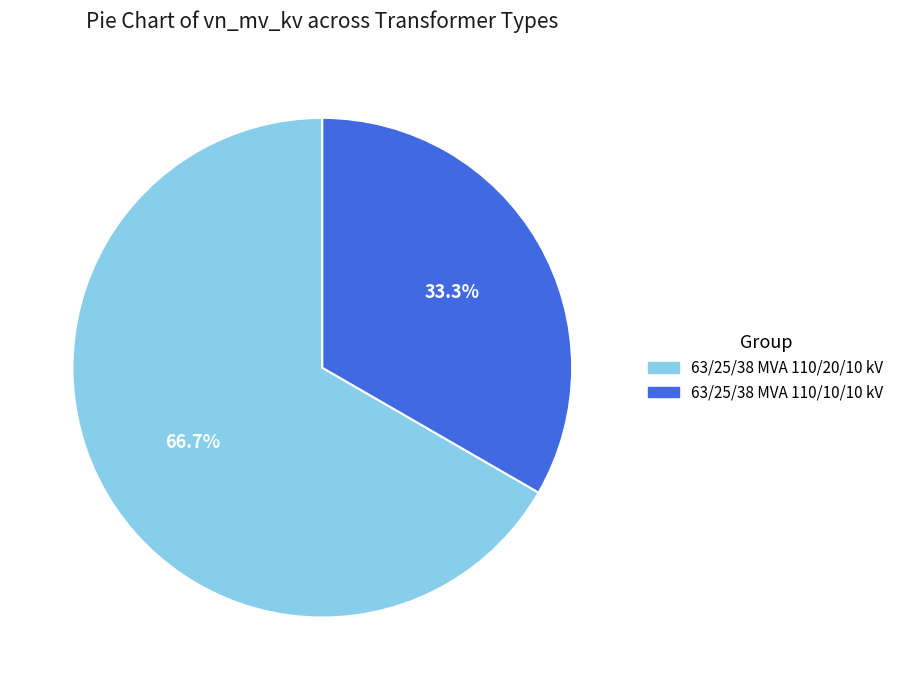

Combined, do 63/25/38 MVA 110/20/10 kV and 63/25/38 MVA 110/10/10 kV account for over 50%?

Yes